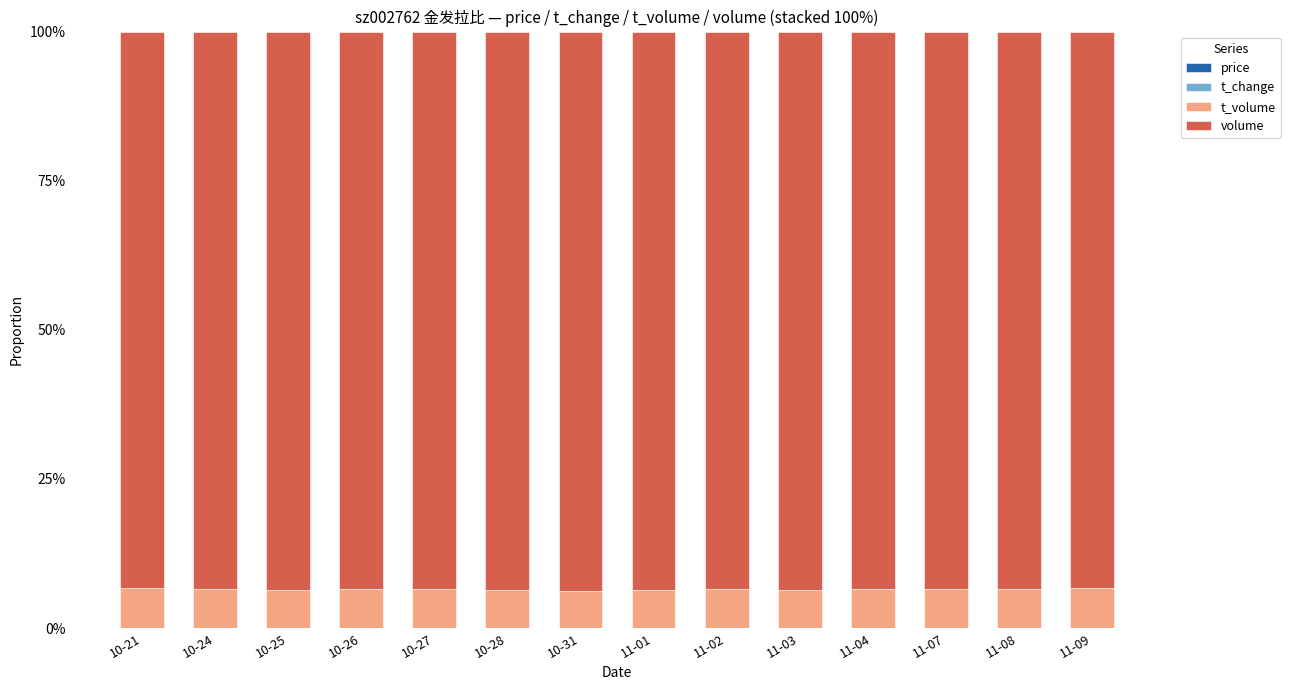

Does the chart contain stacked bars?

Yes